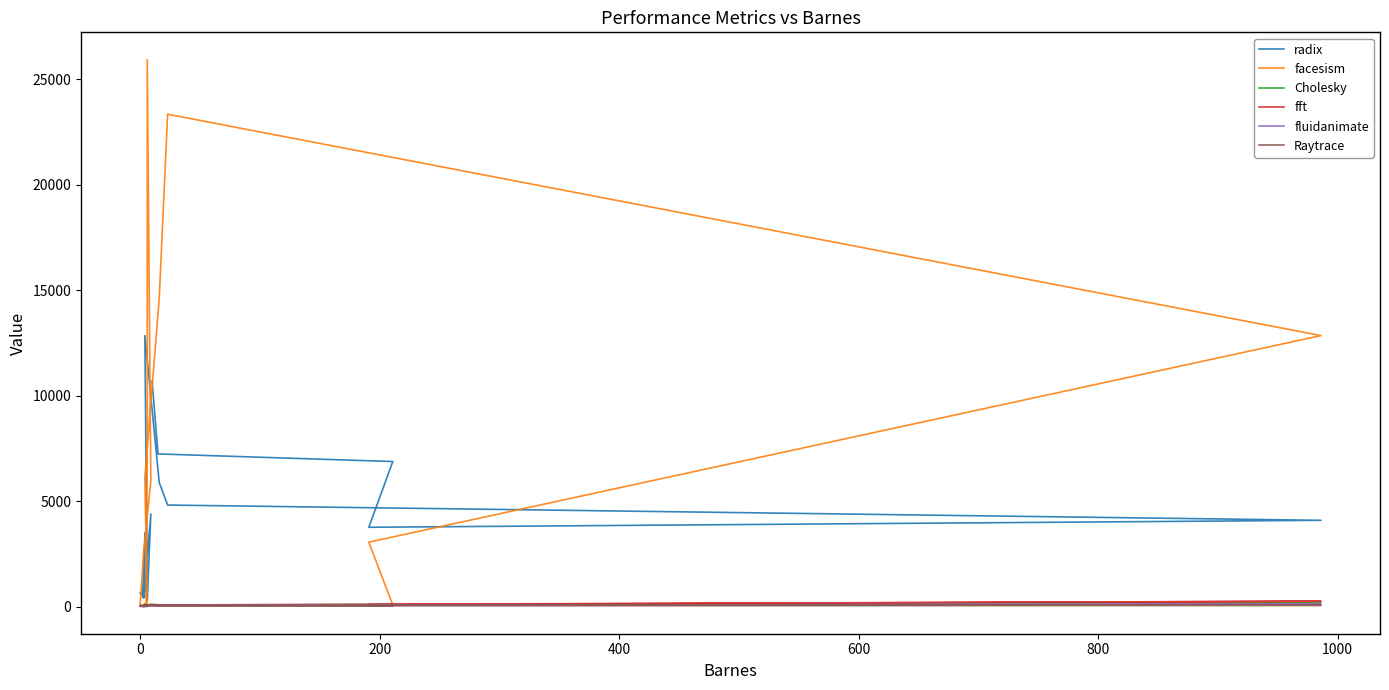

How many categories are shown in the chart?

20